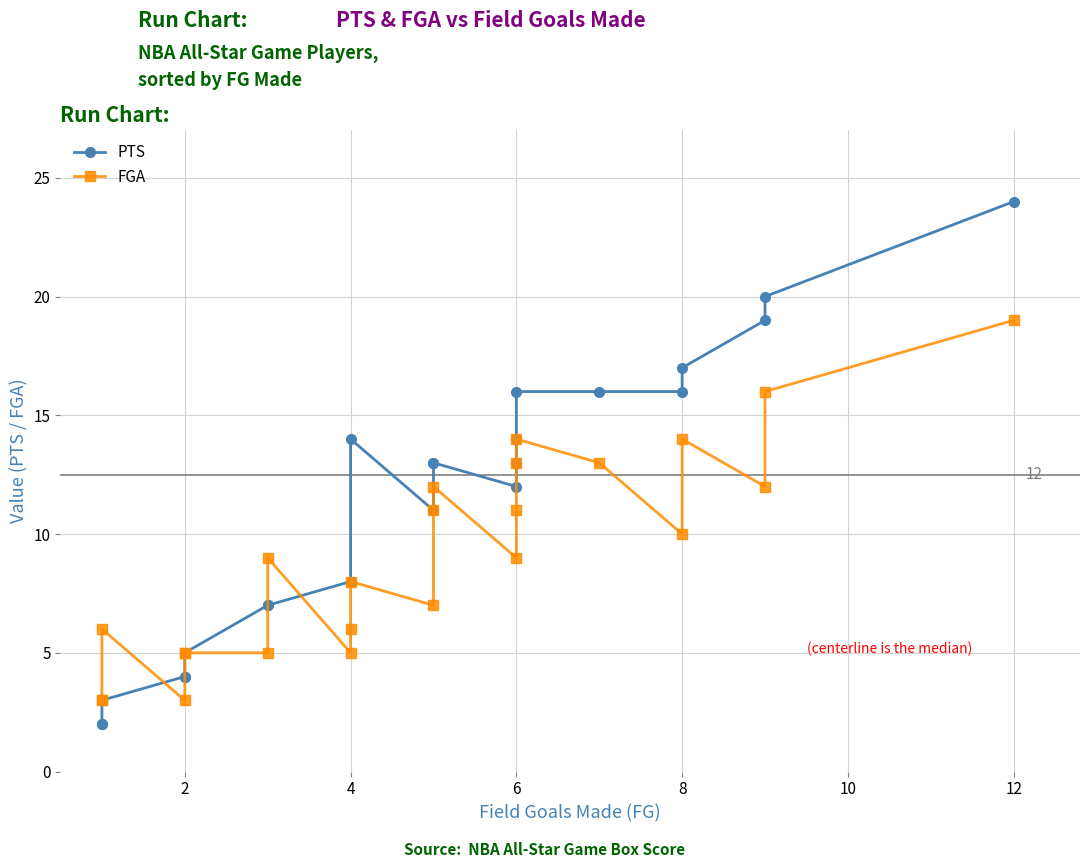

How many series are shown in this chart?

2